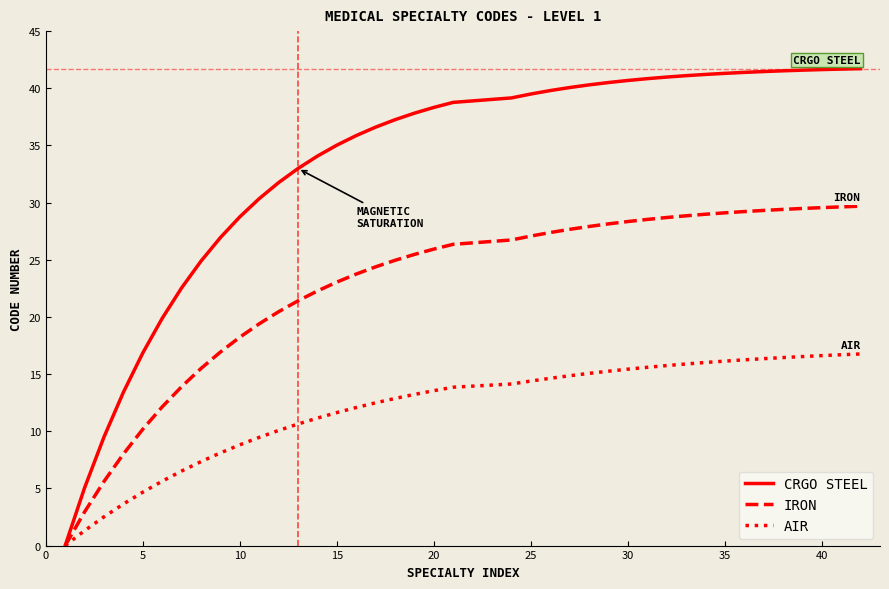

Which series has the largest total across all categories?

CRGO STEEL